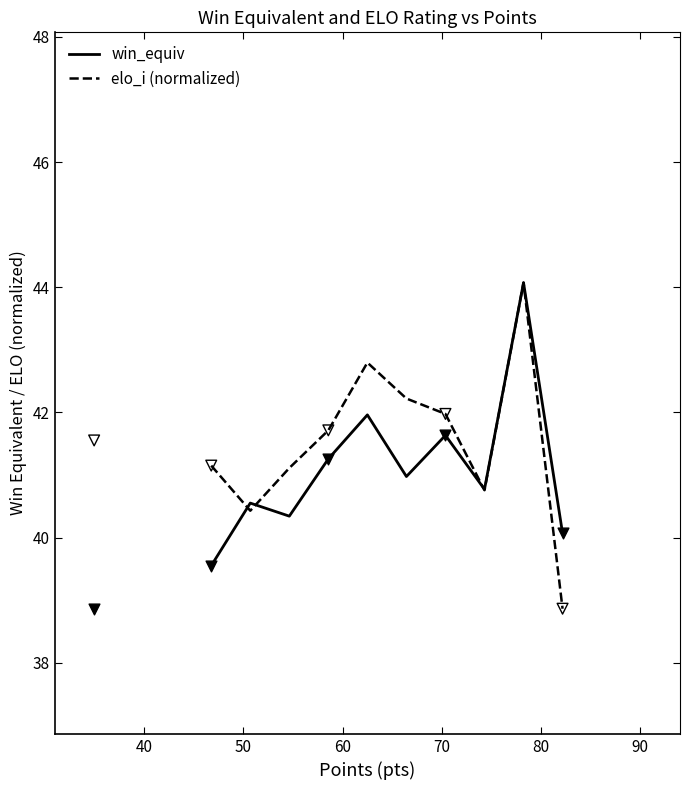

What are all the series names shown in the legend?

win_equiv, elo_i (normalized)